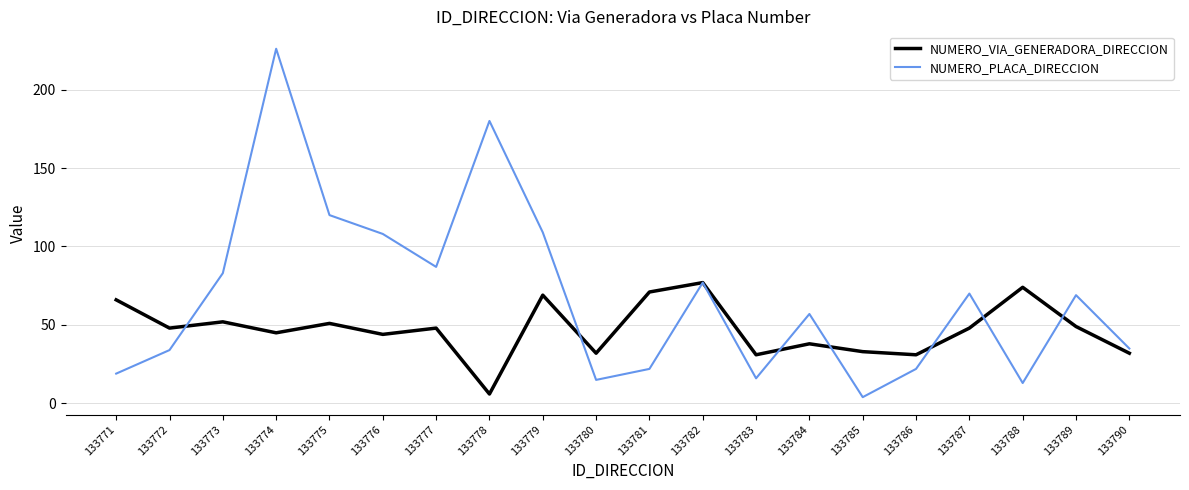

What are all the series names shown in the legend?

NUMERO_VIA_GENERADORA_DIRECCION, NUMERO_PLACA_DIRECCION